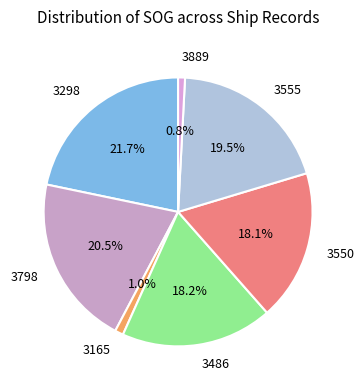

How many slices are in this pie chart?

7